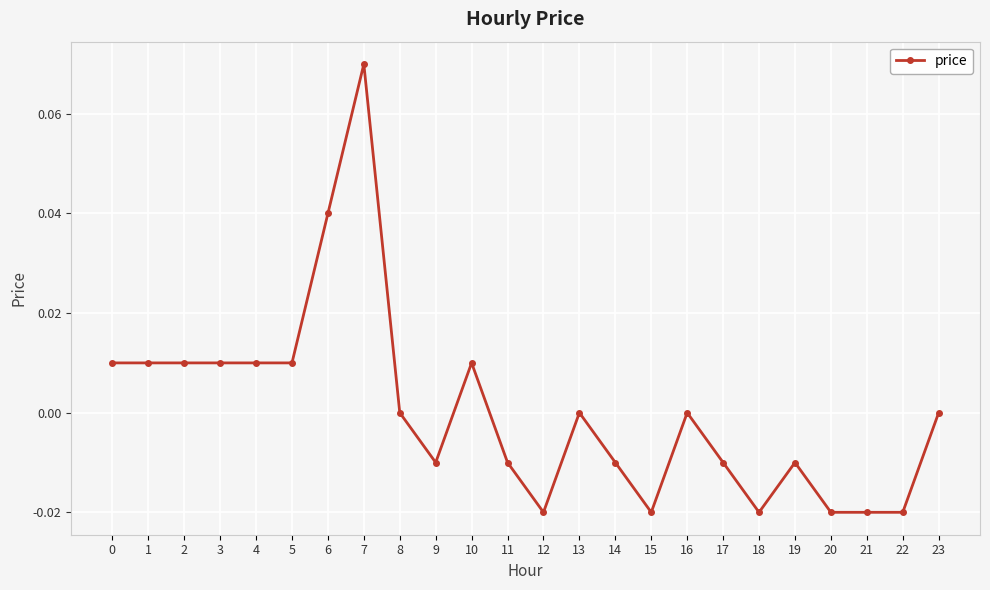

True or false: the data has more than 1 interior local peaks.

True